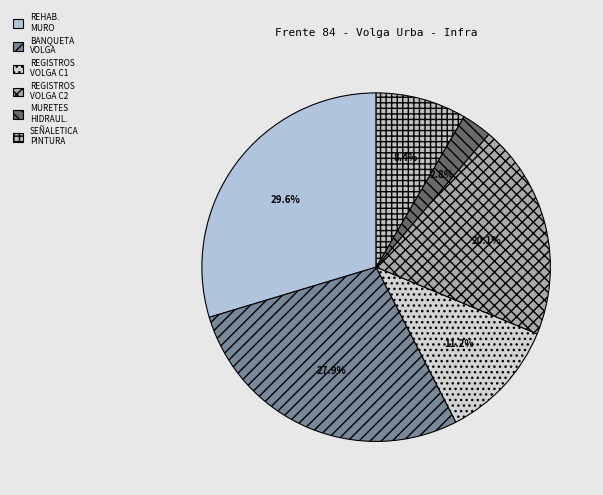

To the nearest percent, what is the average slice percentage?

17%